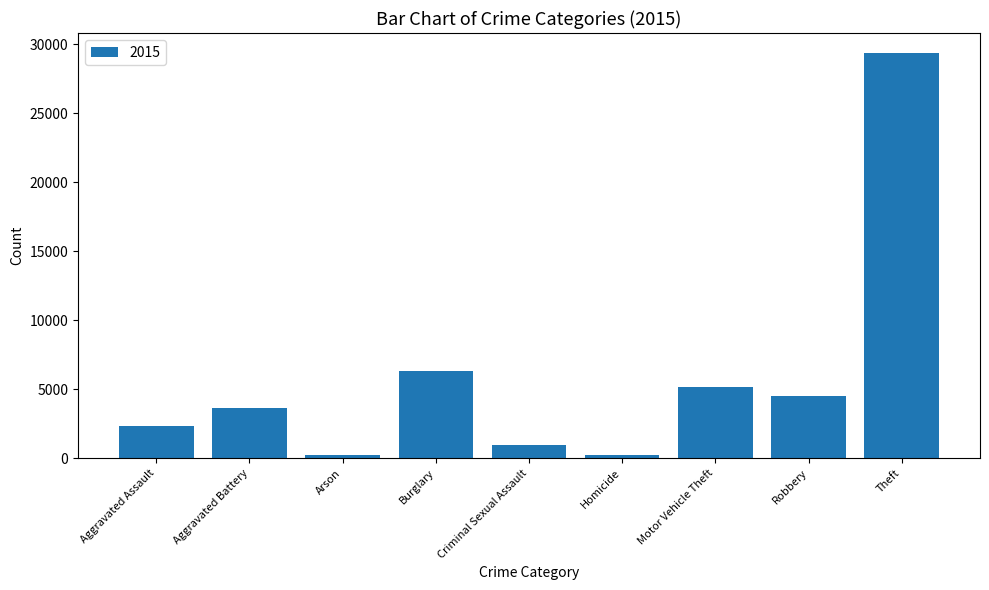

The chart shows a value of 4833 at Aggravated Battery. True or false?

False